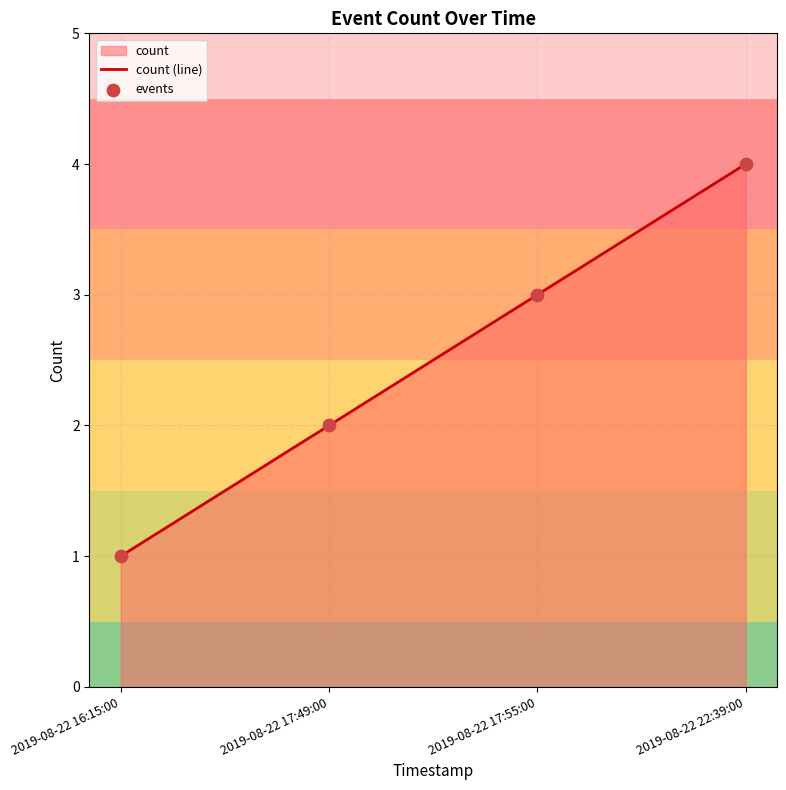

Which series has the largest total across all categories?

count (line)